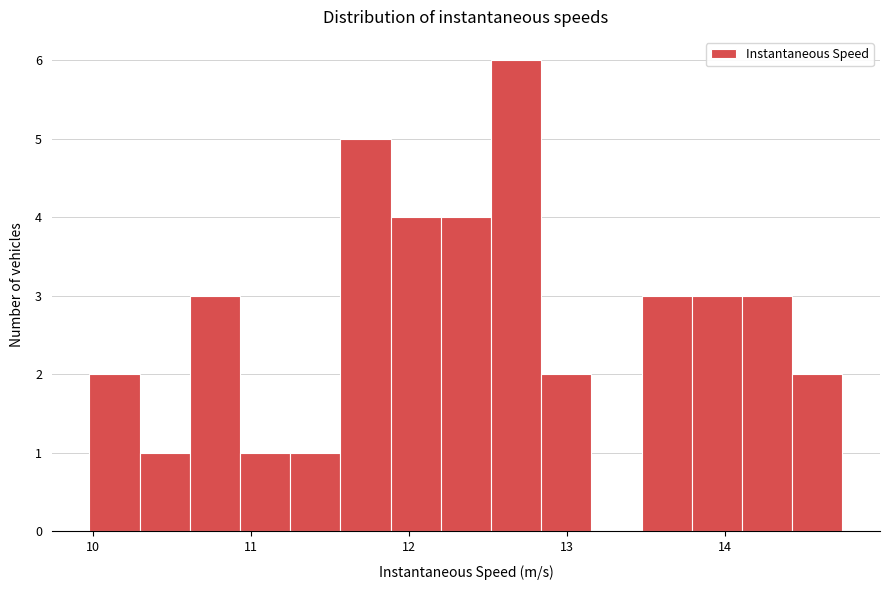

Read against the x-axis, roughly where is the centre of the tallest bar?

12.7